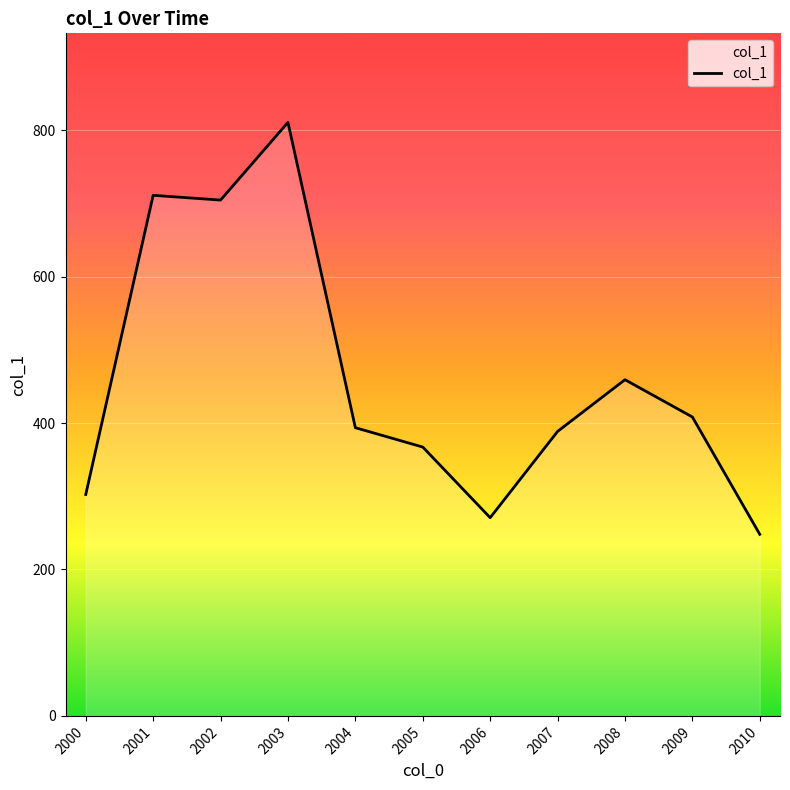

What is the difference between the maximum and minimum values?

562.7